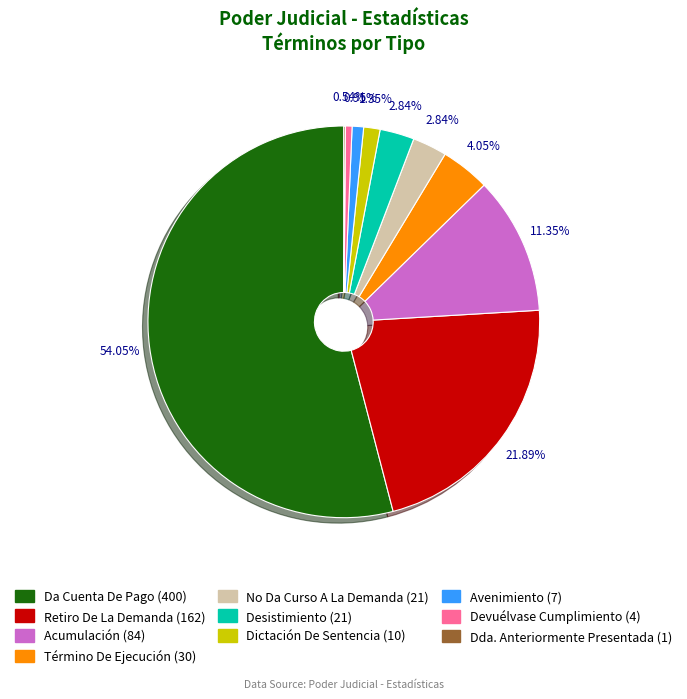

What is the largest slice in the pie chart?

Da Cuenta De Pago